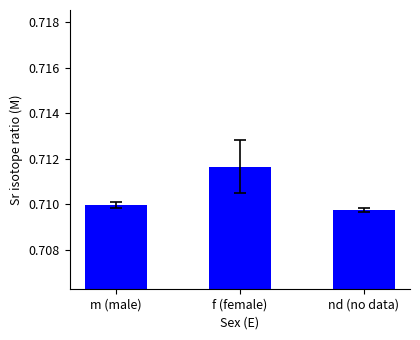

What is the sum of the values at m (male) and f (female)?

1.4